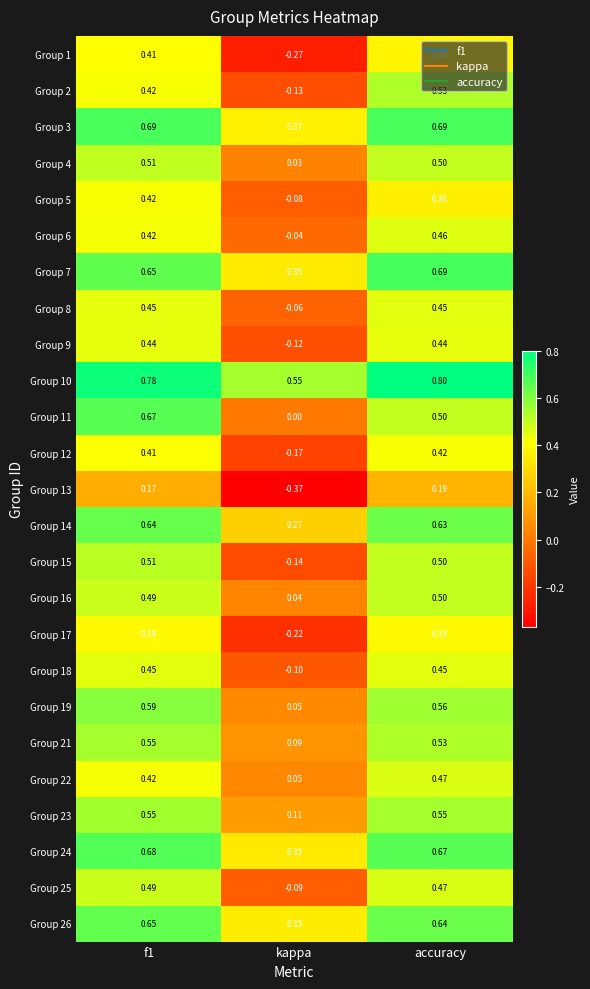

Where is Group 25 nearest to the value 0?

kappa